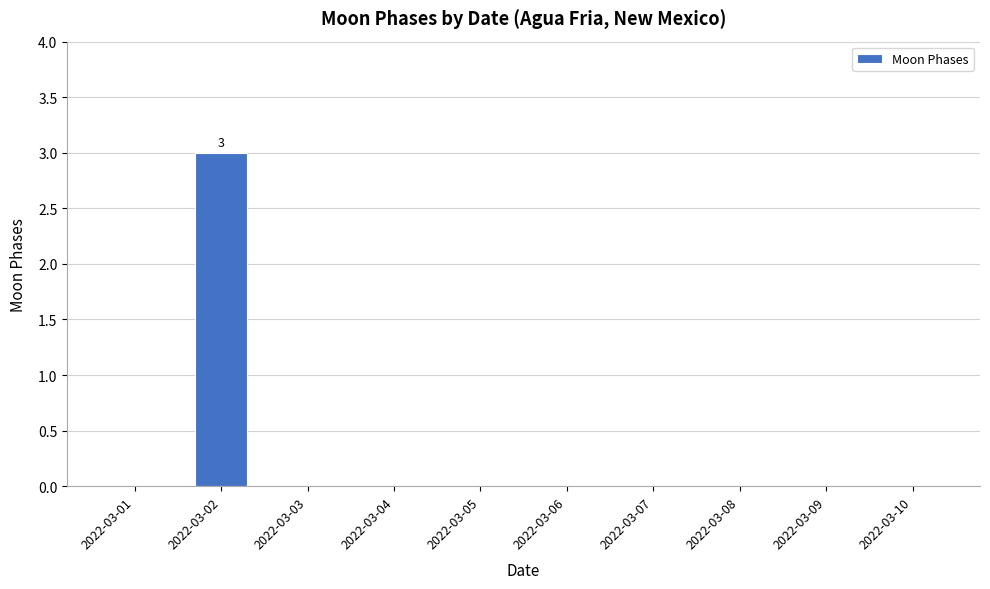

At which category does the chart reach its peak across all series?

2022-03-02